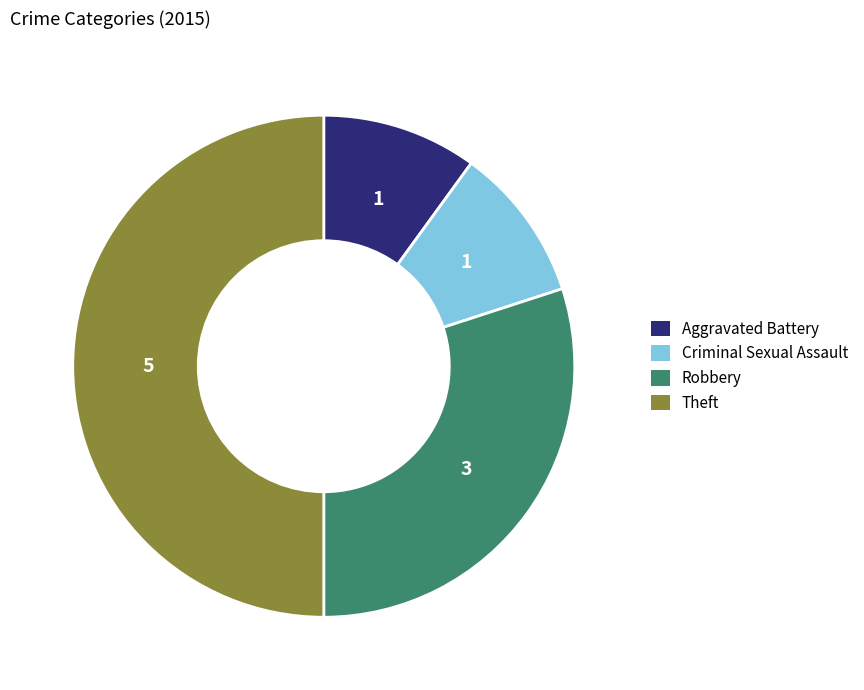

Which slice is the smallest?

Criminal Sexual Assault